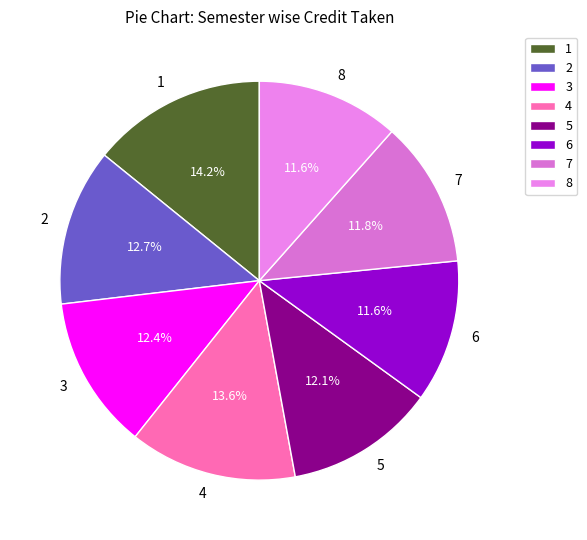

Is the sum of 1 and 7 greater than half?

No